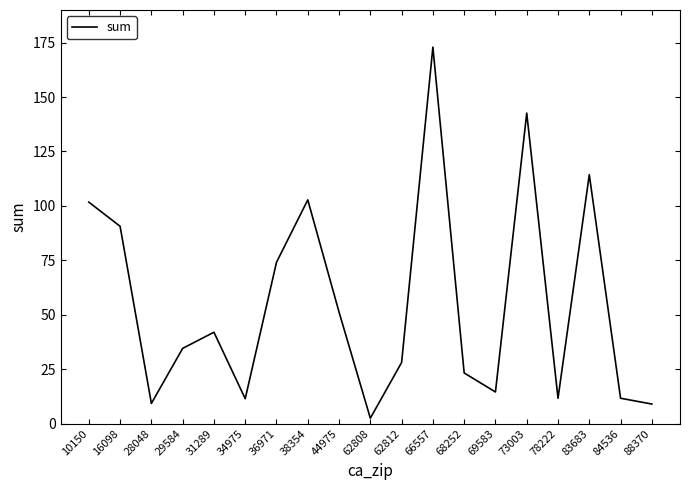

What is the ratio of the value at 73003 to the value at 36971?

1.9